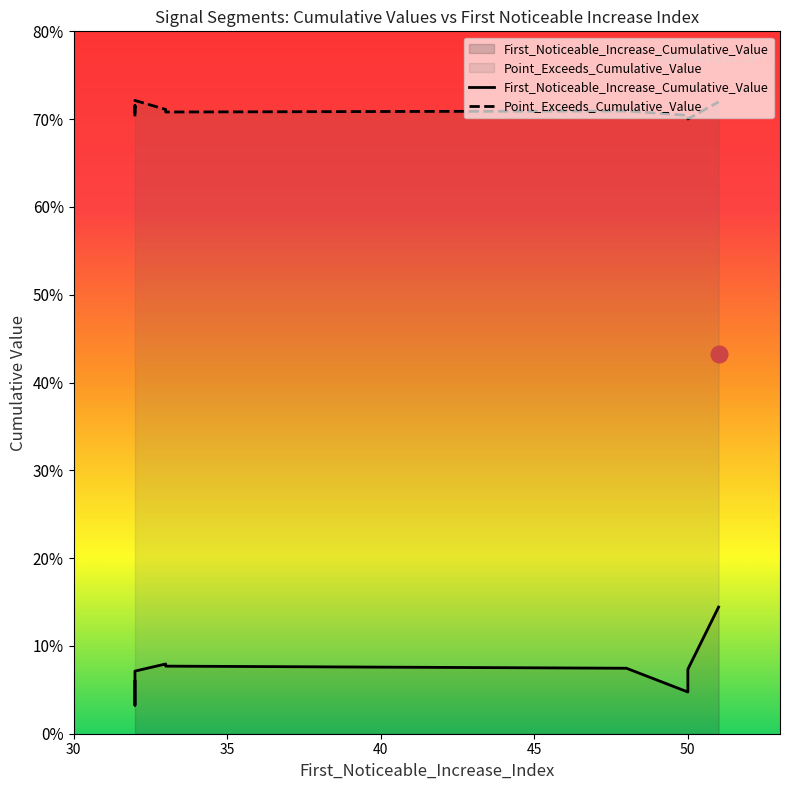

How many lines are shown in the chart?

2